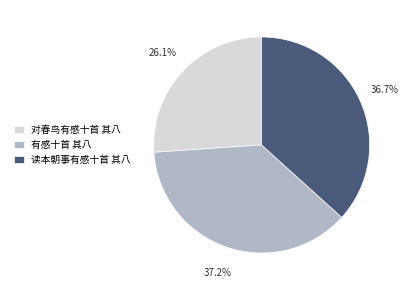

Which category has the smallest portion of the pie?

对春鸟有感十首 其八